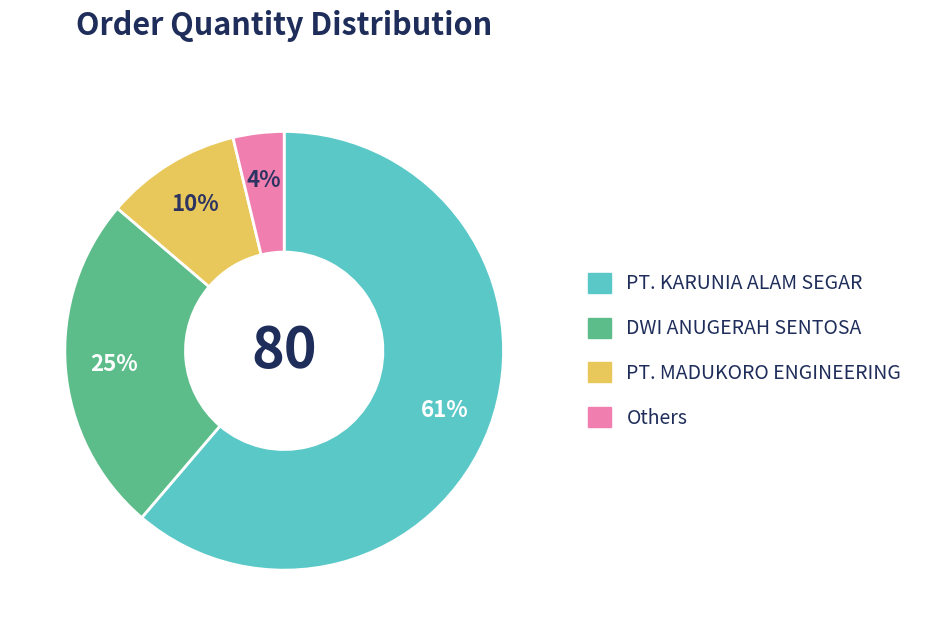

Is there any slice that represents more than half of the pie?

Yes